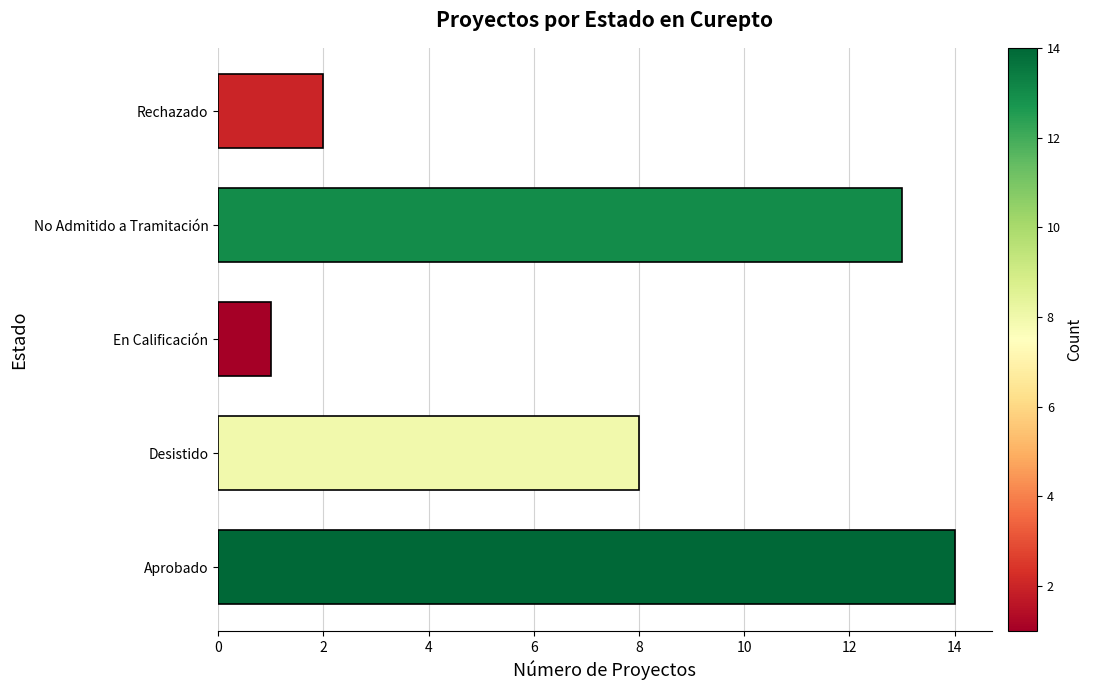

Does the chart contain stacked bars?

No